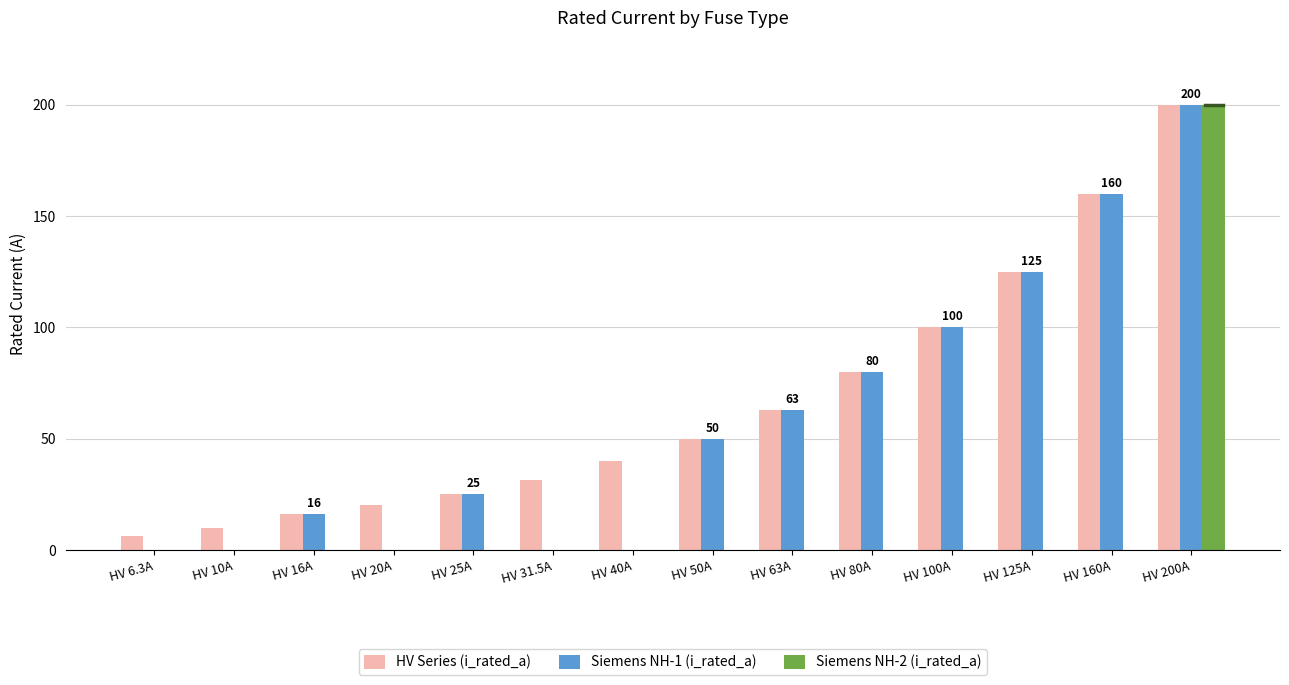

What is the sum of all Siemens NH-2 (i_rated_a) values?

200.0